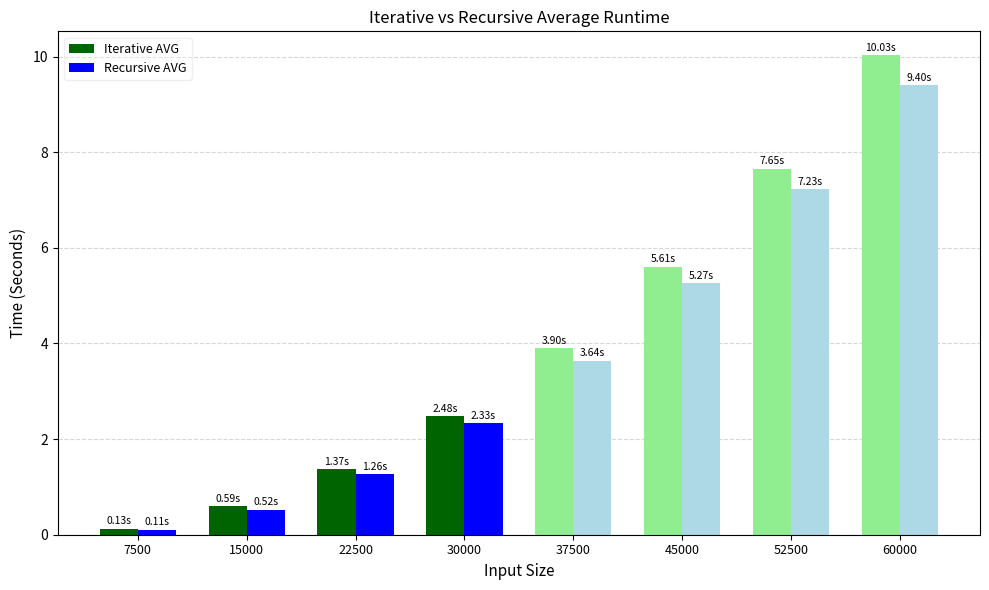

The Iterative AVG series shows 2.2 at 22500. True or false?

False